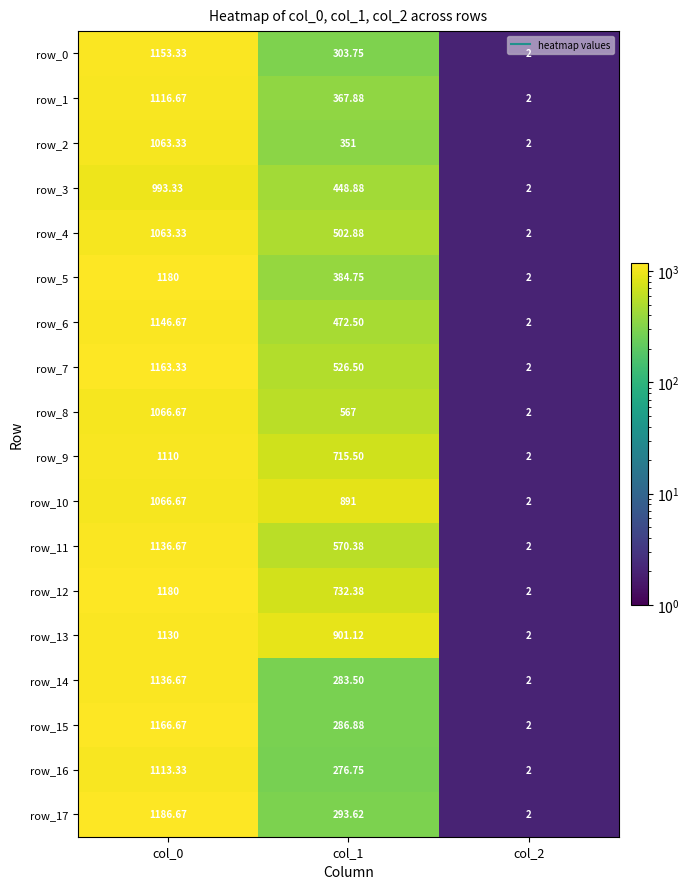

Is the value of row_16 at col_1 greater than the value of row_10 at col_2?

Yes